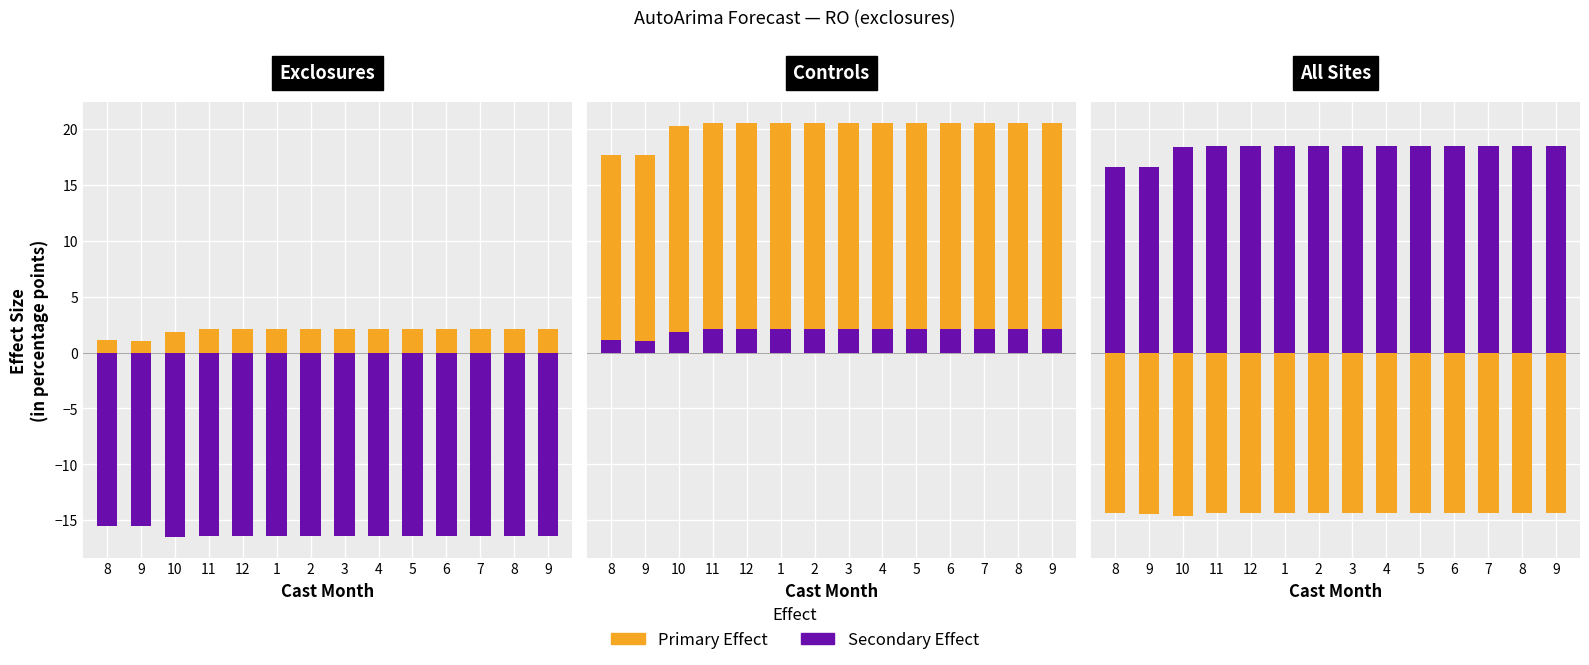

How many bars are there in each group?

2